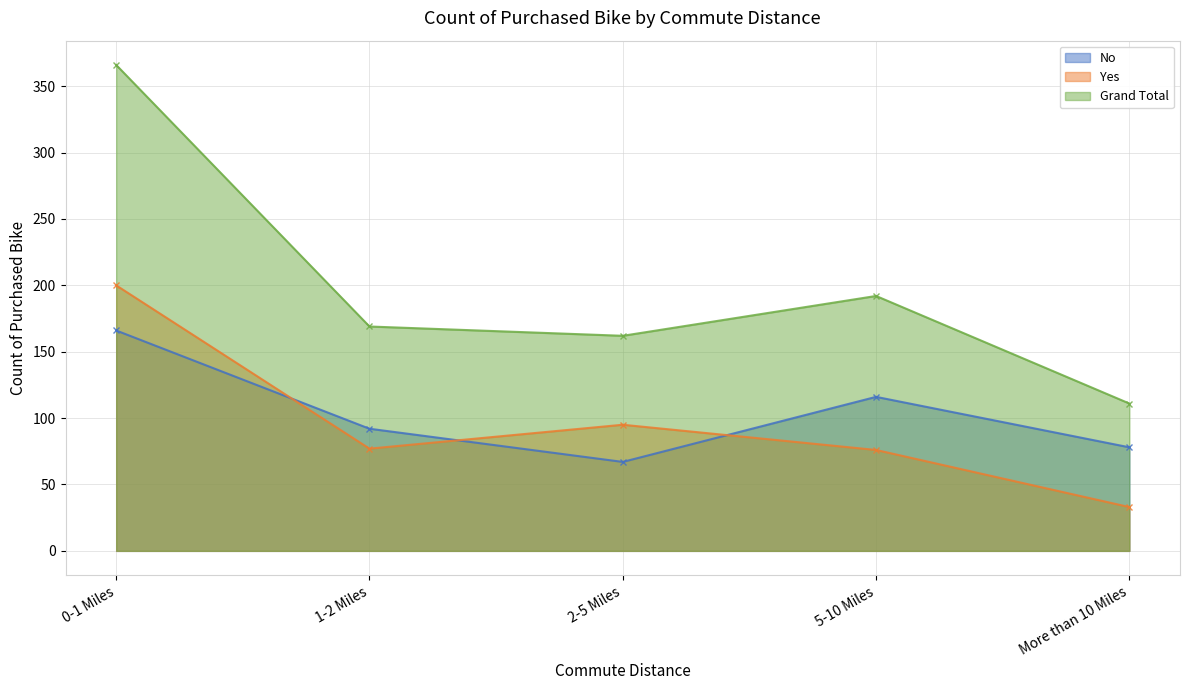

How many data points in Yes are above 77?

2